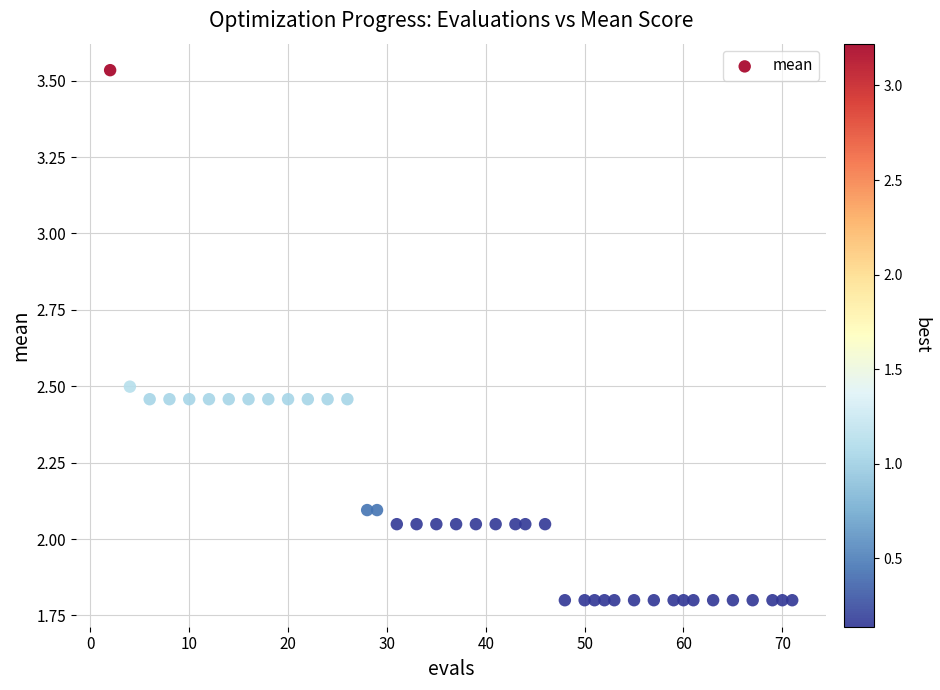

What is the range of X values (max minus min)?

69.0